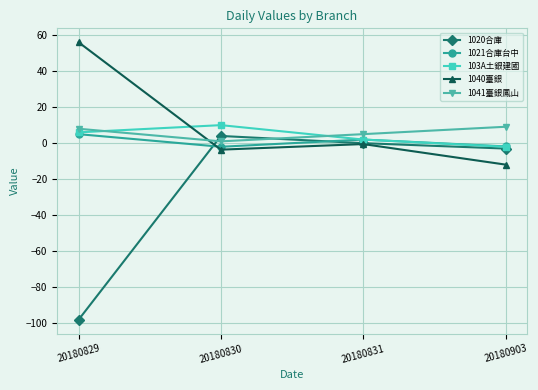

What is the highest value of the 103A土銀建國 series?

10.0